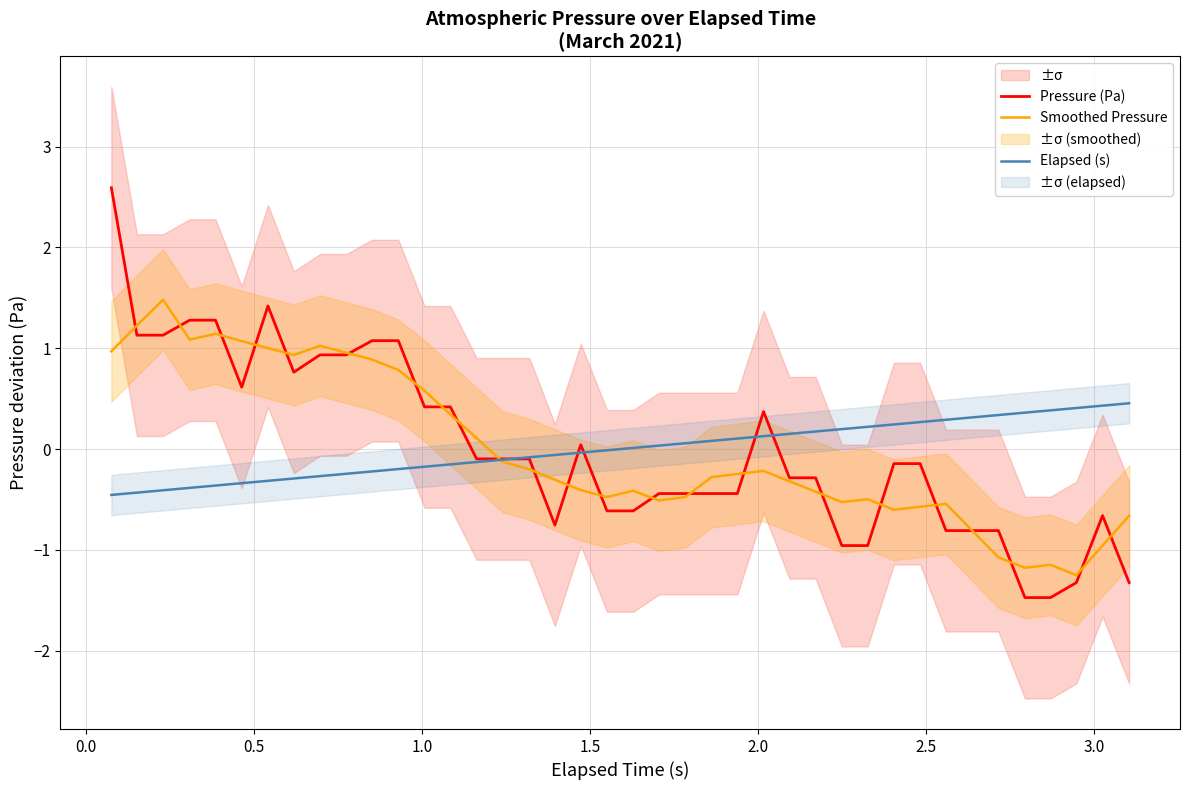

What is the value of the Smoothed Pressure point at the 6th from the left?

1.1